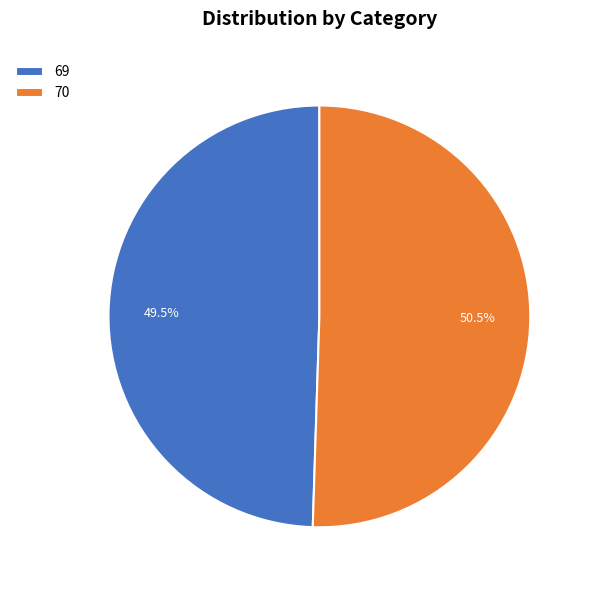

Which has a higher value, 69 or 70?

70